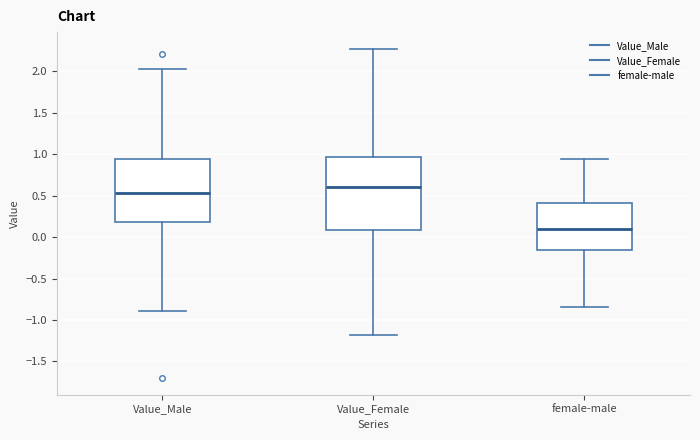

Which box's median line is the lowest?

female-male